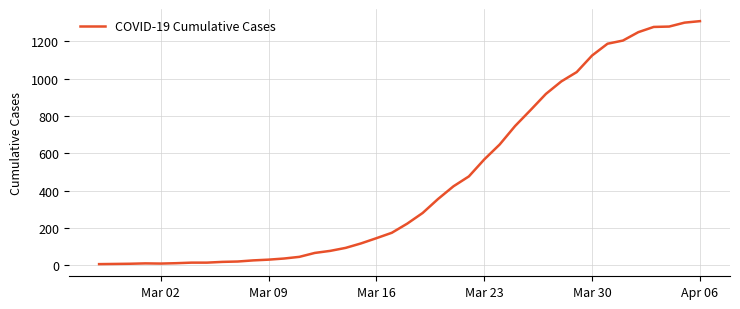

What is the greatest value displayed?

1309